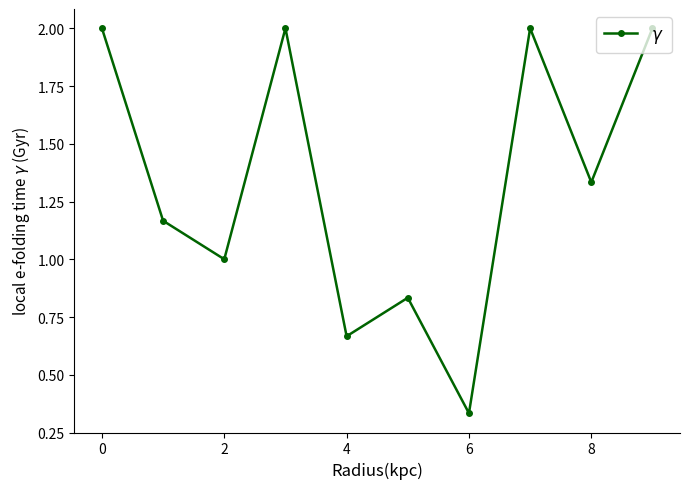

Count the number of categories in the chart.

10